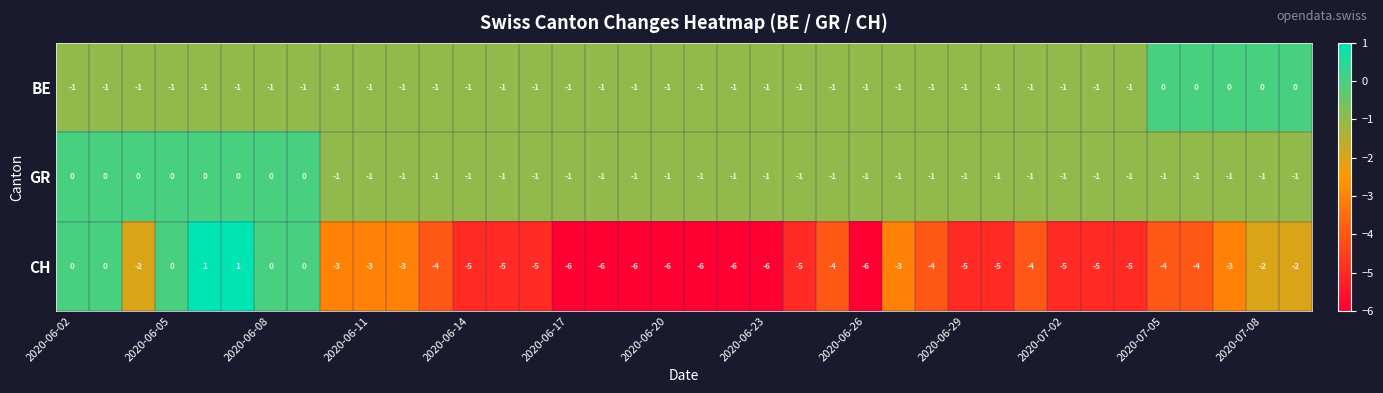

Which series has the largest total across all categories?

GR